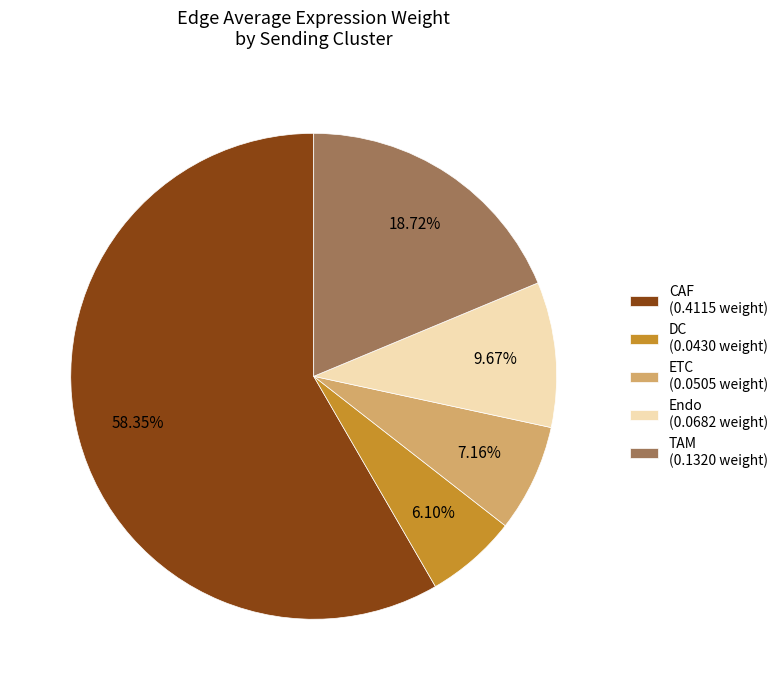

Is there any slice that represents more than half of the pie?

Yes